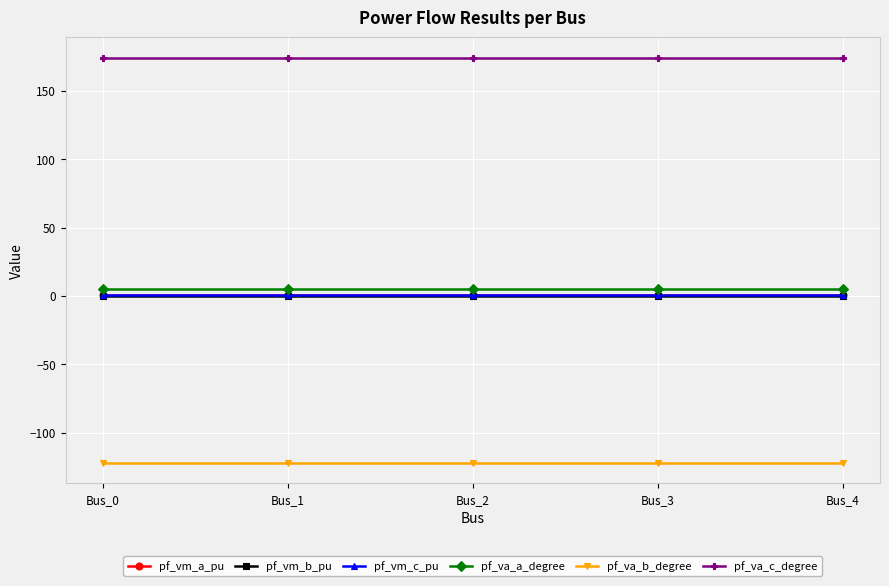

True or false: pf_vm_b_pu and pf_va_c_degree cross at least once.

False